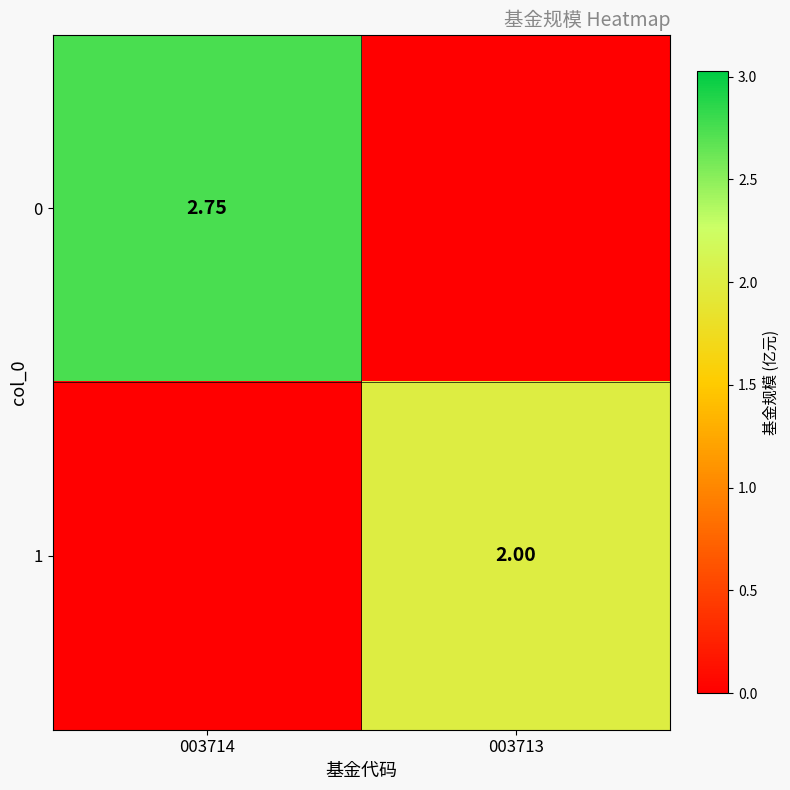

What is the difference between the highest and lowest values at 003713?

2.0